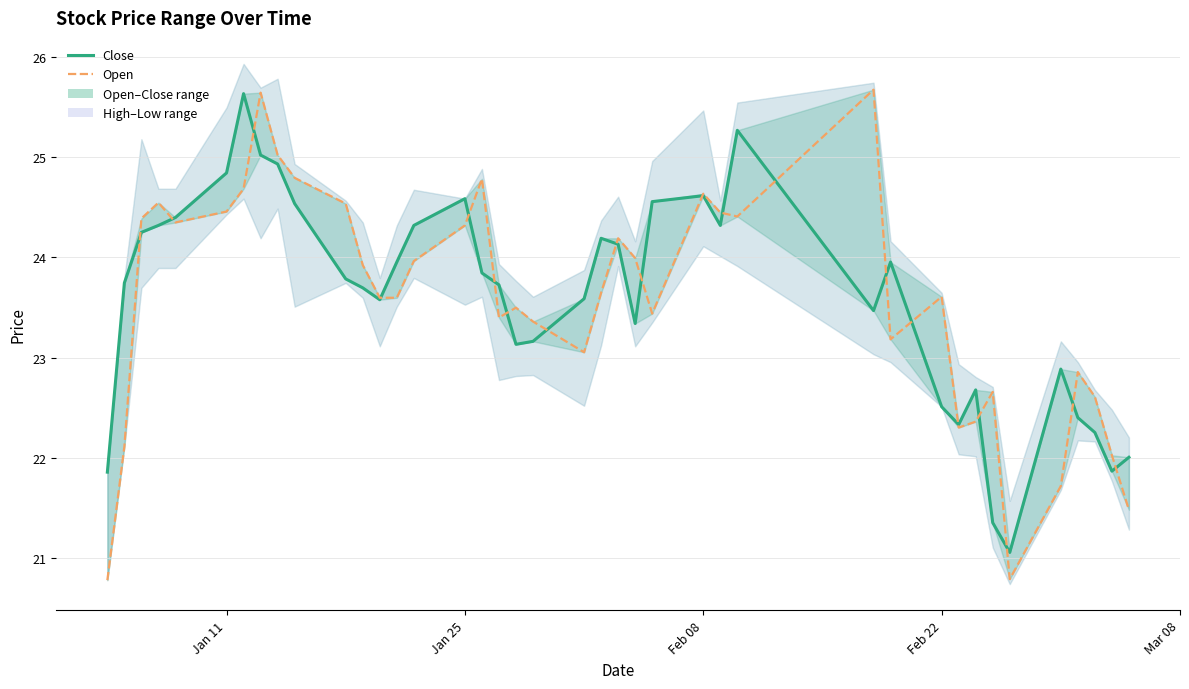

List the series in order of their peak value, lowest first.

close, open